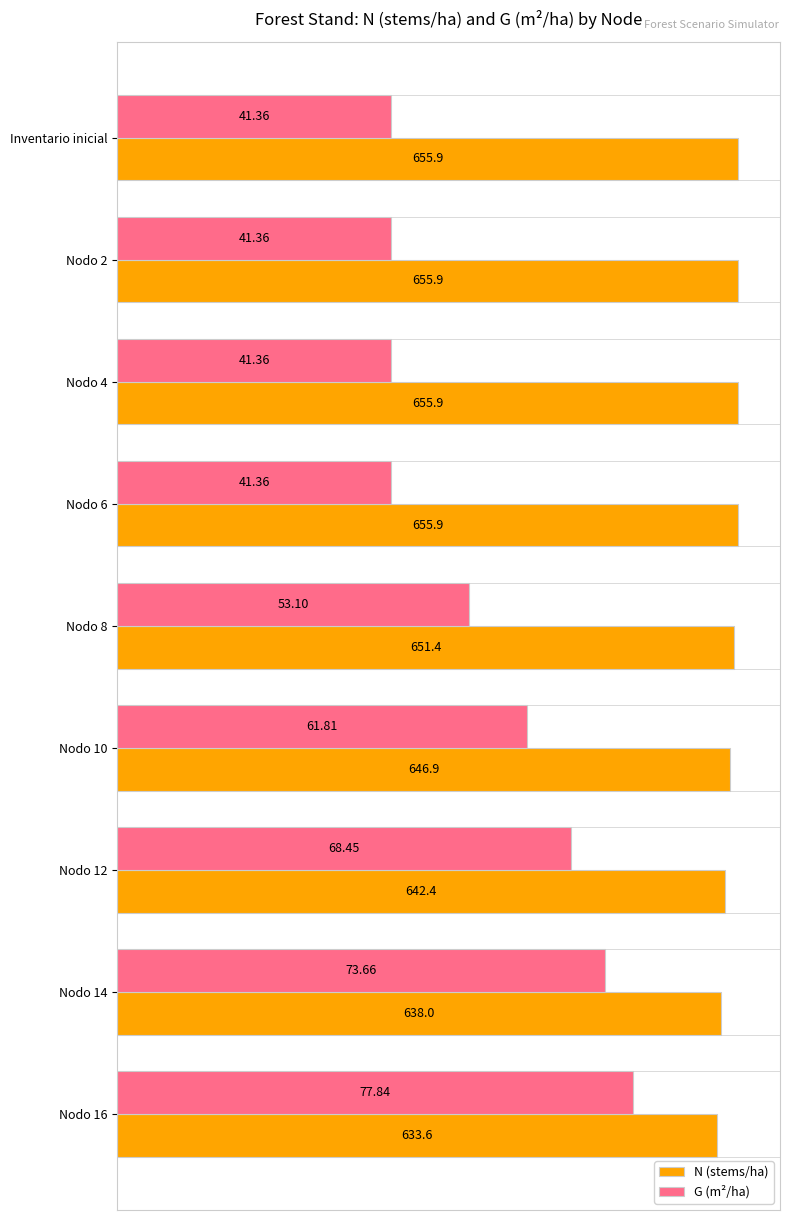

What are all the series names shown in the legend?

N (stems/ha), G (m²/ha)